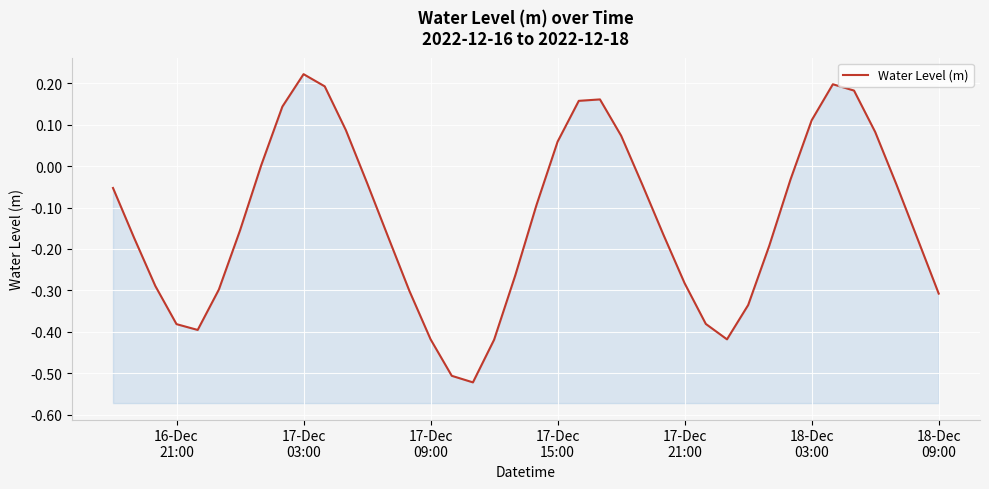

How many lines are shown in the chart?

1